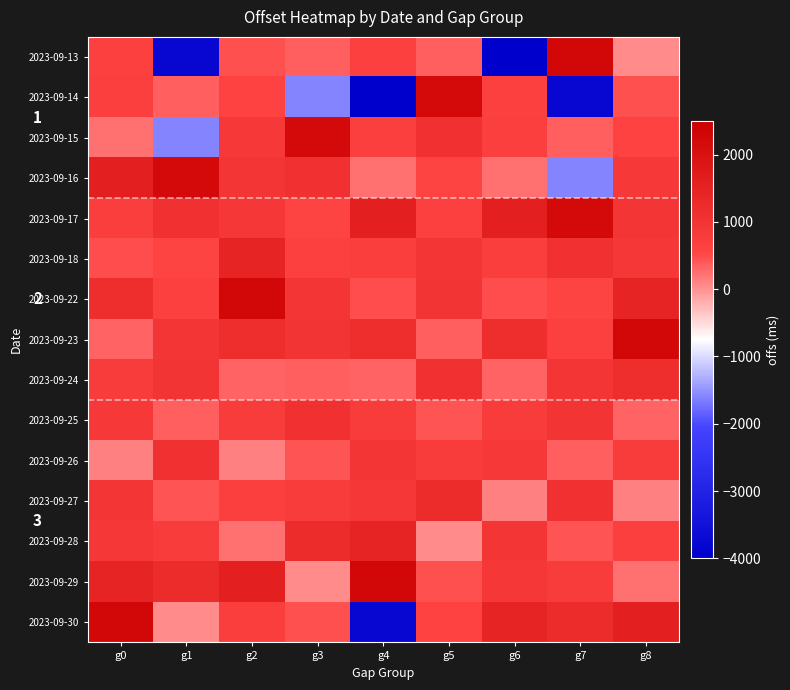

Which label corresponds to the largest value in the chart?

g7